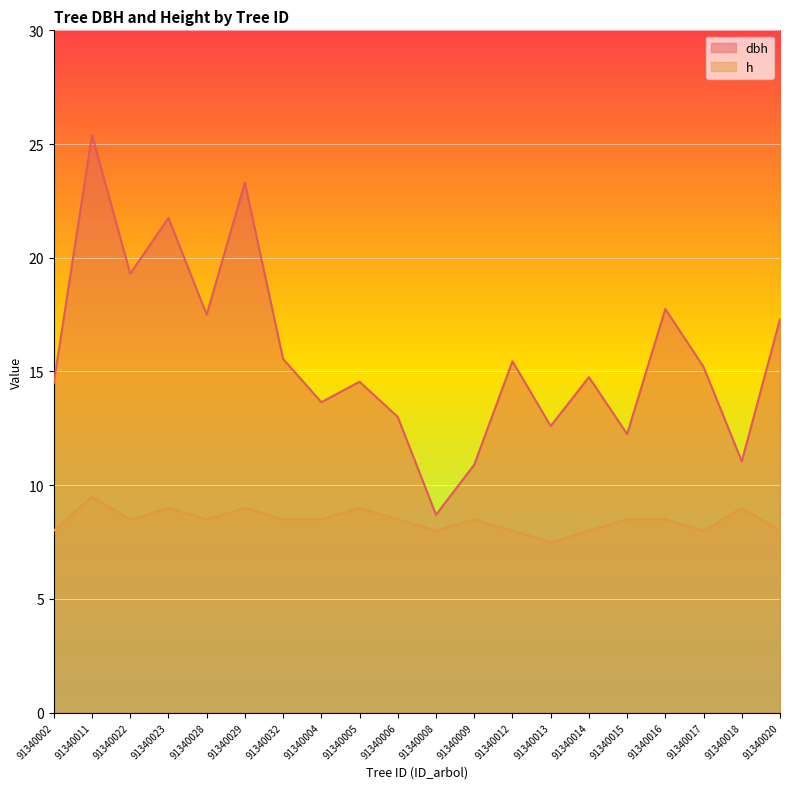

True or false: dbh and h intersect in this chart.

False